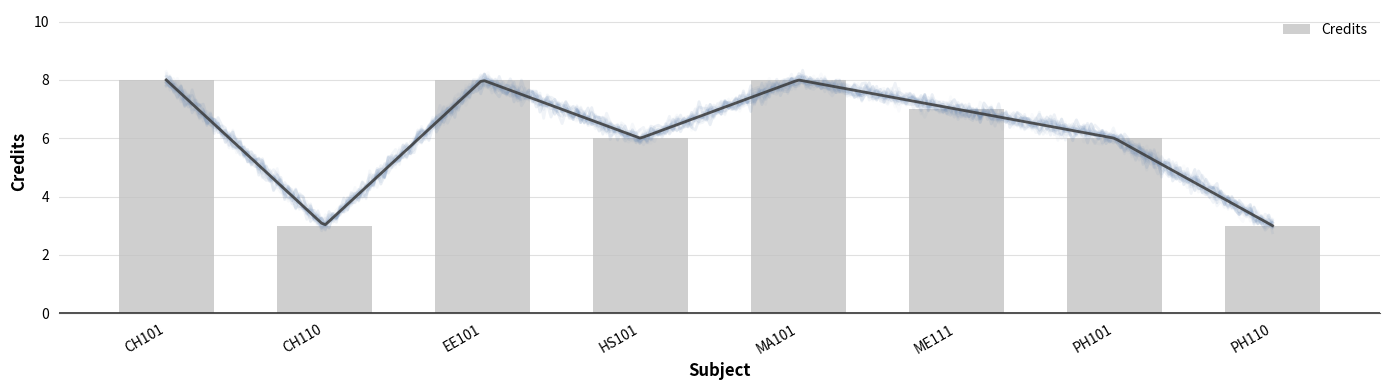

What is the average value?

6